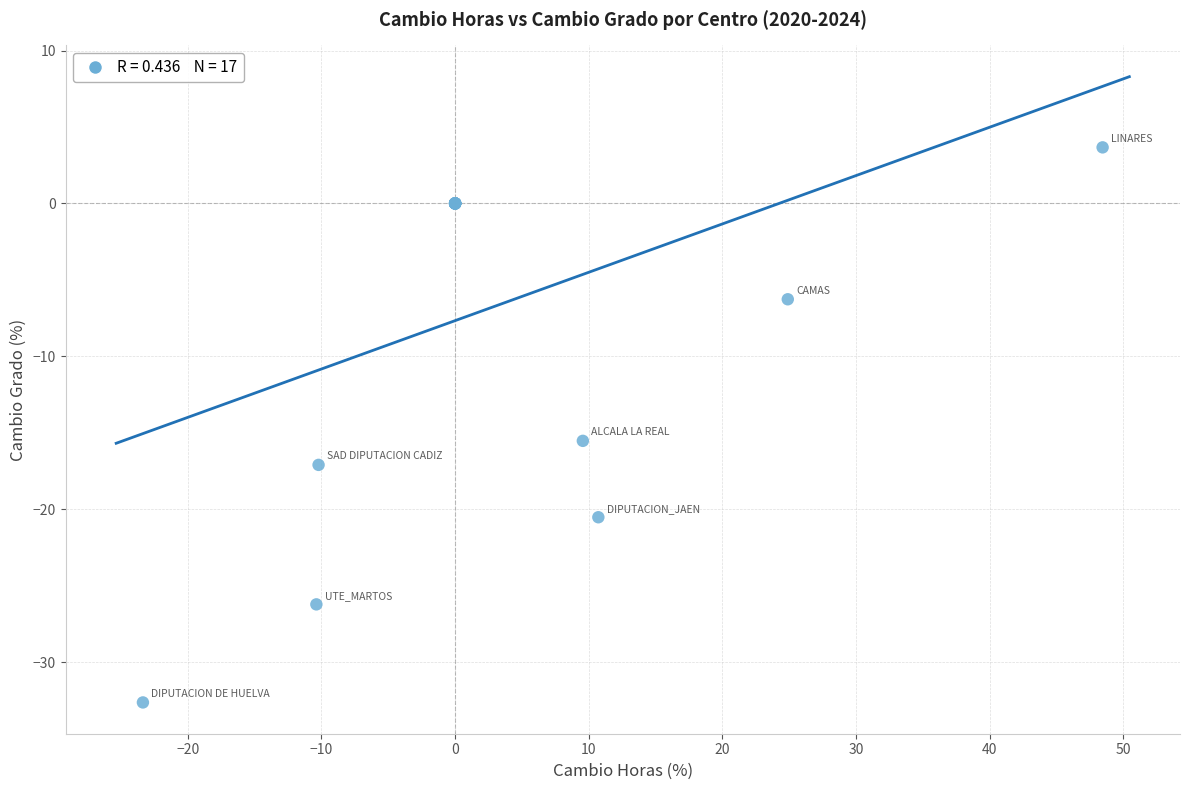

What Y value in the scatter plot is closest to -14?

-15.5